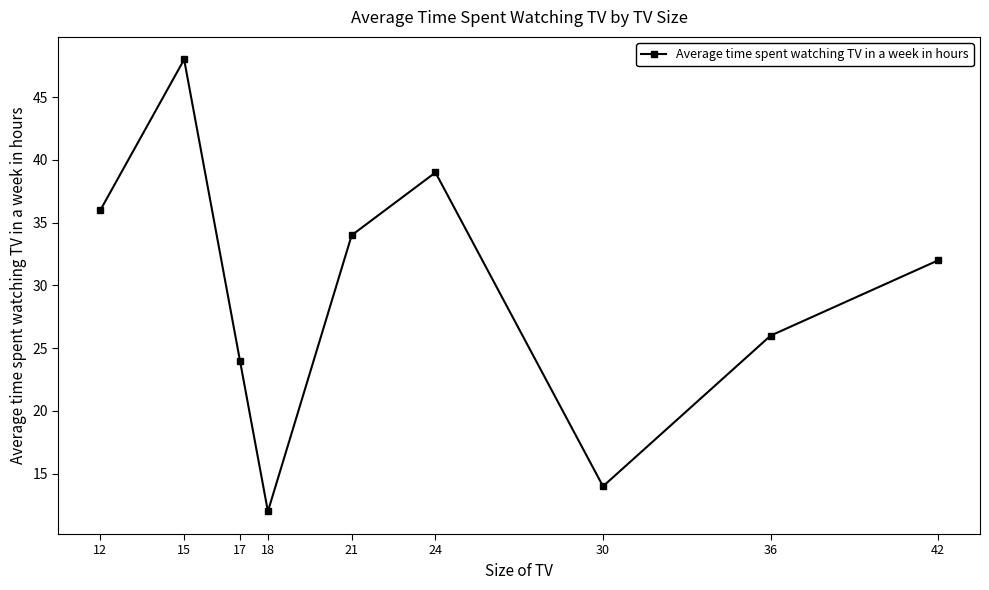

How many data points are less than 32?

4